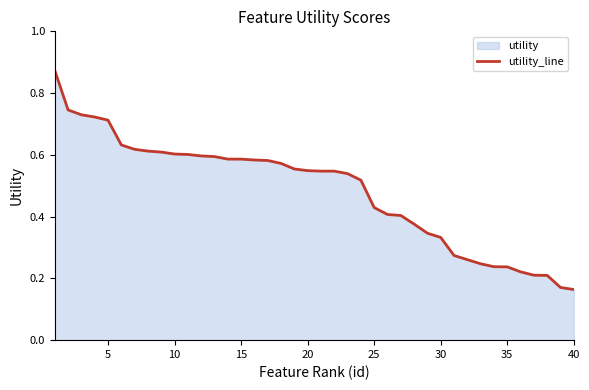

True or false: there are more than 1 points higher than both neighbors.

False